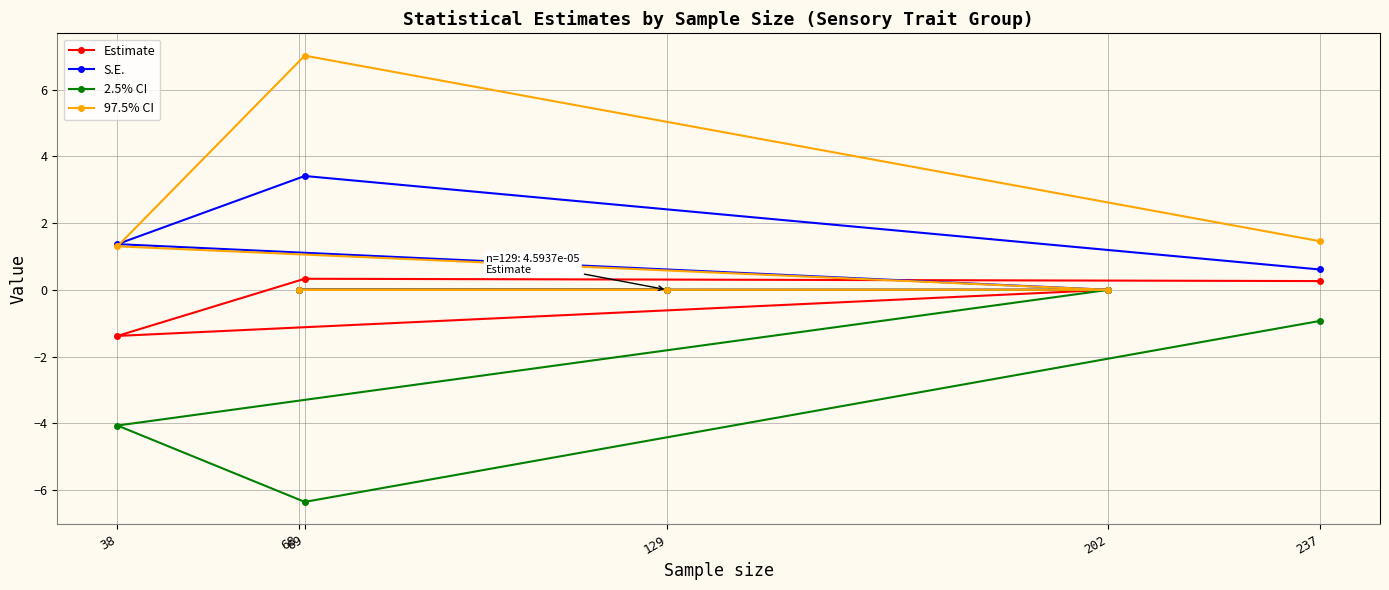

Which series has the largest range (max minus min)?

97.5% CI